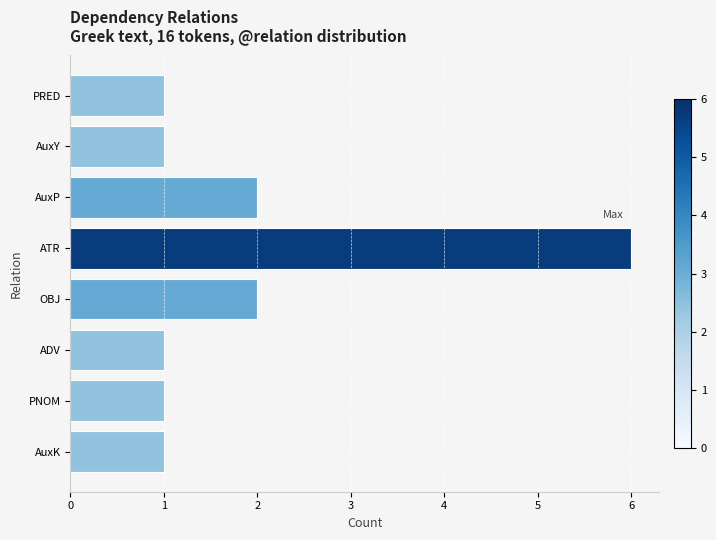

How many bars are there in total?

8